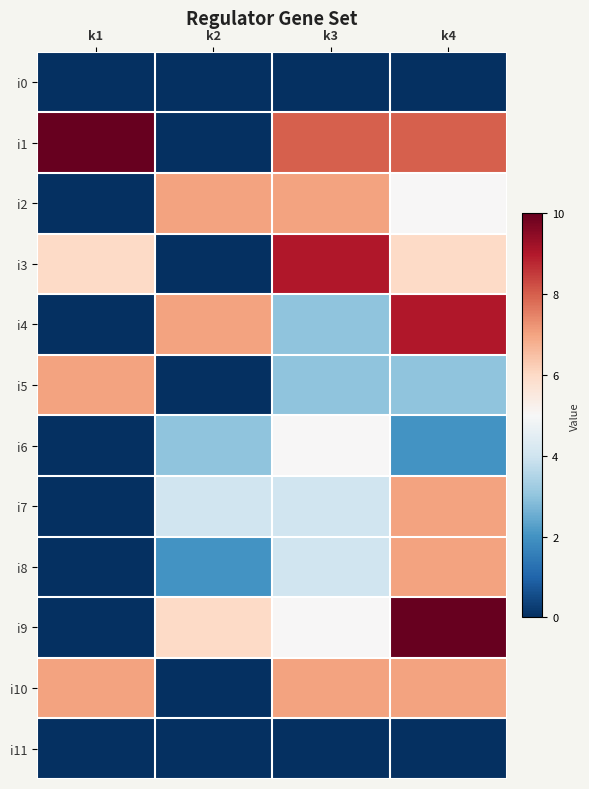

Between k2 and k4, which is larger?

k2